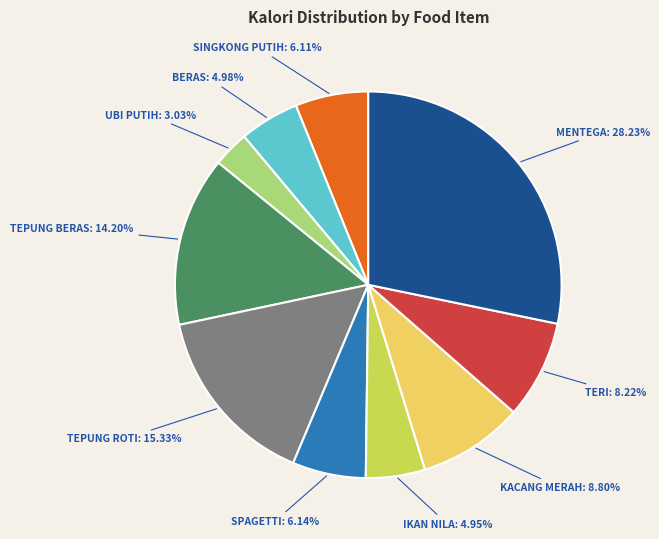

How many segments does this pie chart have?

10